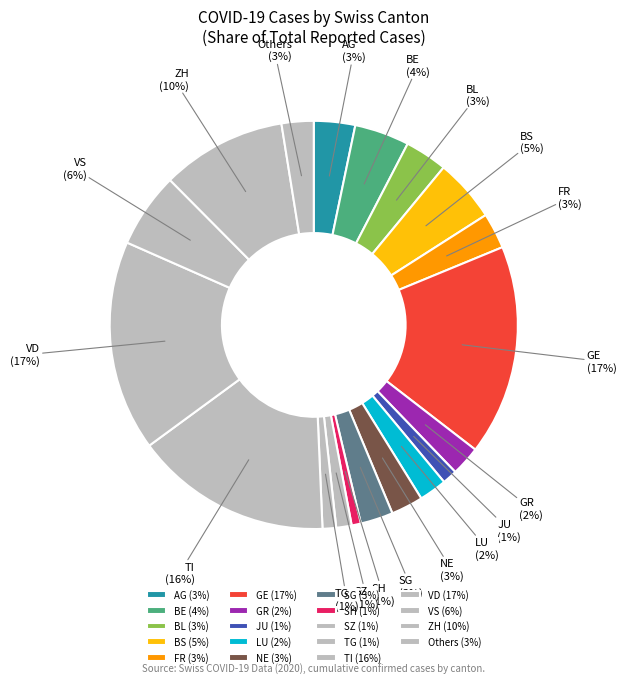

To the nearest percent, what is the combined percentage of ZH and GE?

27%